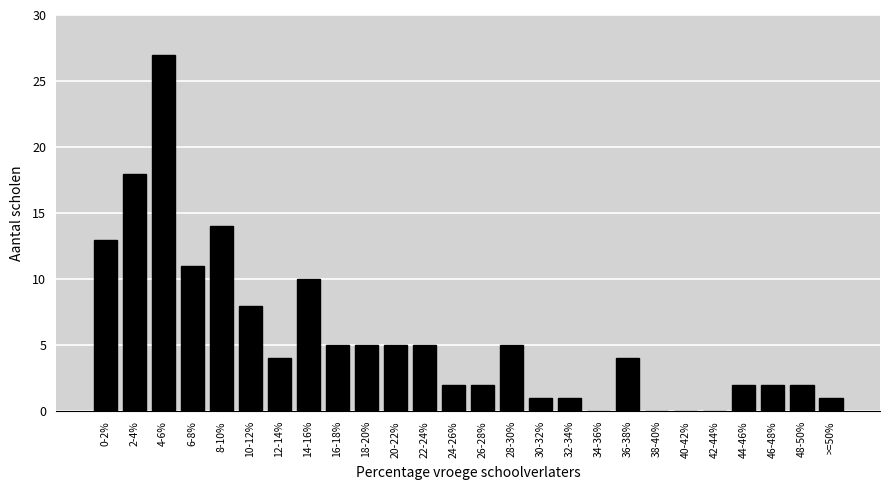

Reading left to right, list all the values displayed in this chart.

0-2%=13	2-4%=18	4-6%=27	6-8%=11	8-10%=14	10-12%=8	12-14%=4	14-16%=10	16-18%=5	18-20%=5	20-22%=5	22-24%=5	24-26%=2	26-28%=2	28-30%=5	30-32%=1	32-34%=1	34-36%=0	36-38%=4	38-40%=0	40-42%=0	42-44%=0	44-46%=2	46-48%=2	48-50%=2	>=50%=1